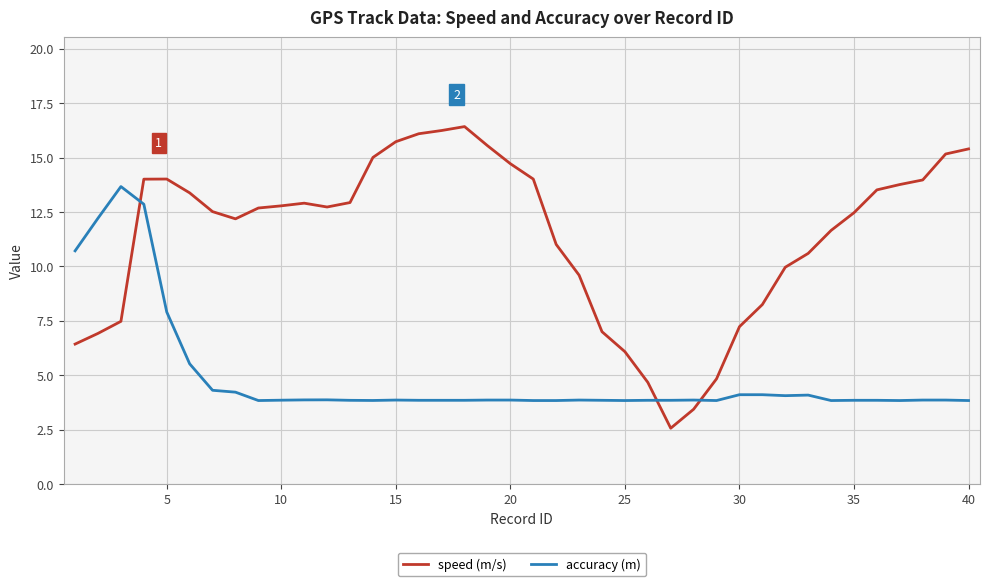

What is the sum of all accuracy (m) values?

195.4